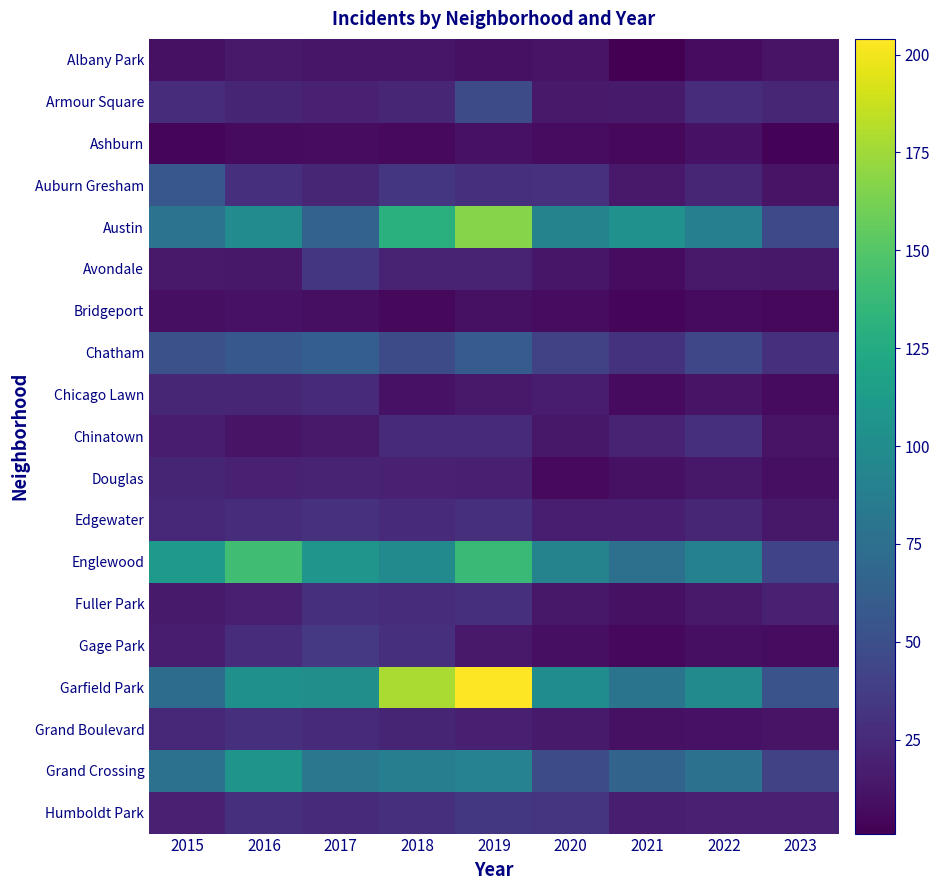

At 2021, list the series in order from smallest to largest.

Albany Park, Bridgeport, Ashburn, Gage Park, Chicago Lawn, Avondale, Douglas, Fuller Park, Grand Boulevard, Auburn Gresham, Armour Square, Edgewater, Humboldt Park, Chinatown, Chatham, Grand Crossing, Englewood, Garfield Park, Austin